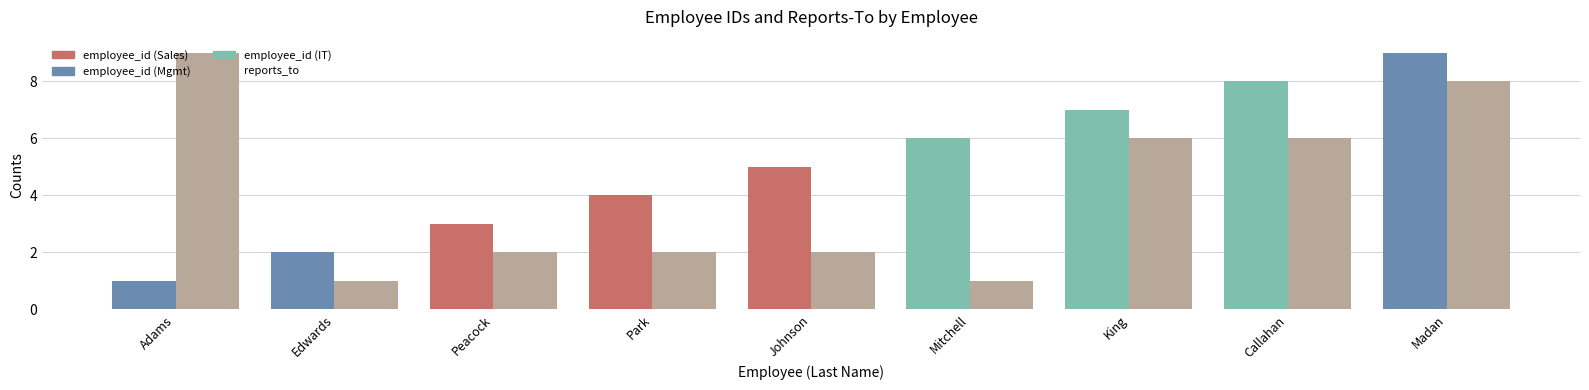

What is the label of the 7th bar from the left?

King